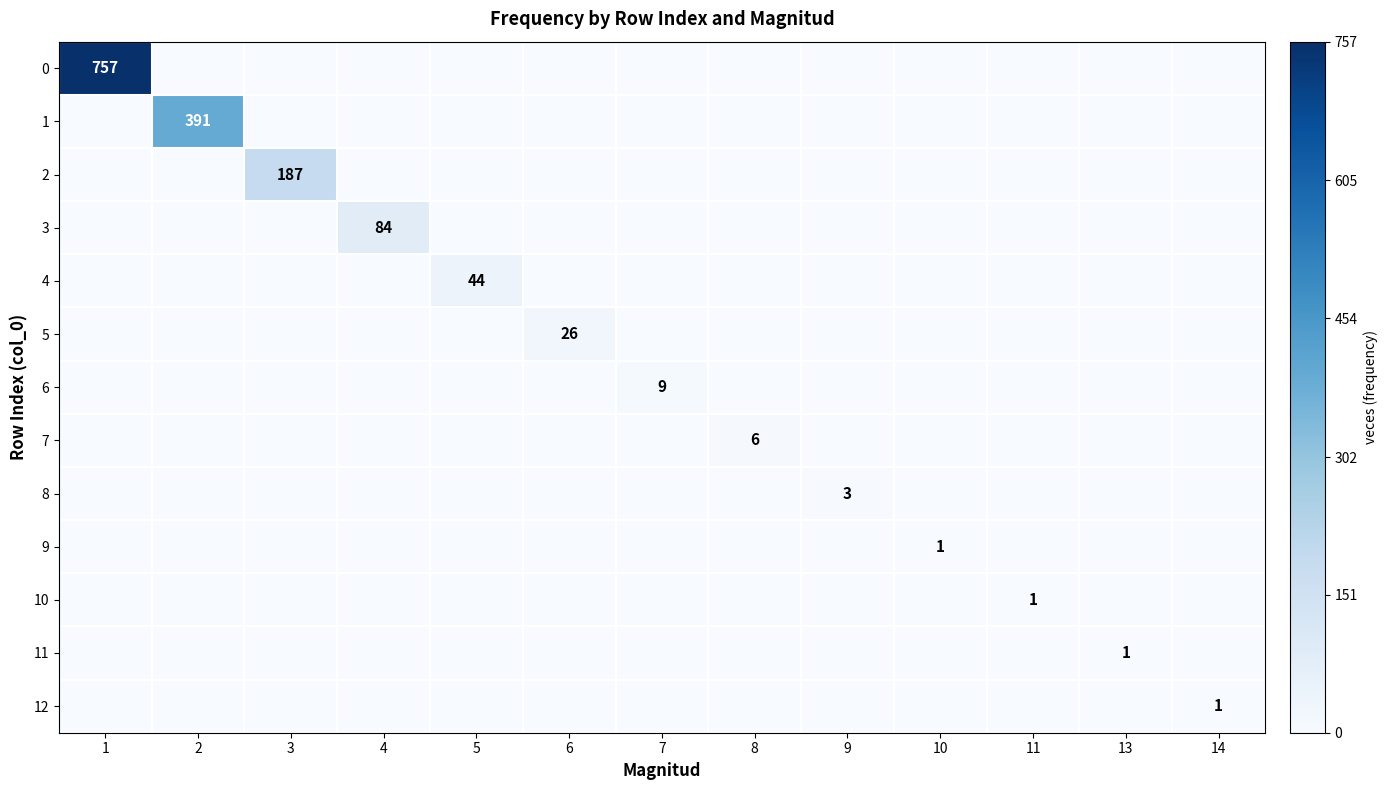

Which category has the highest value in the 3 series?

4